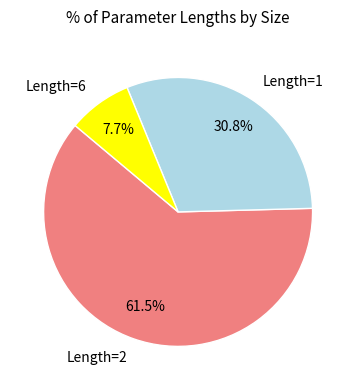

To the nearest percent, what is the average slice percentage?

33%